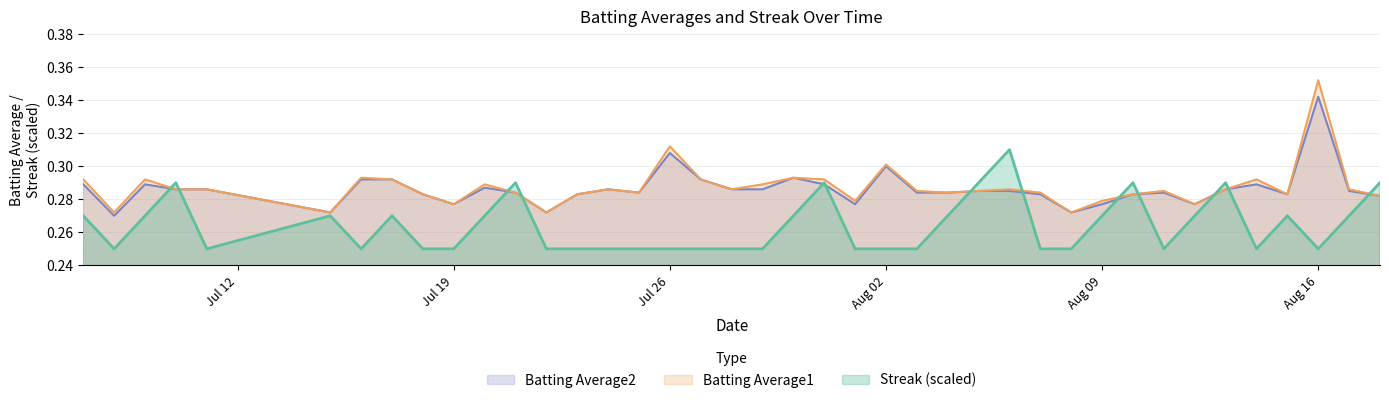

Rank the series by their maximum value, from highest to lowest.

Batting Average1, Batting Average2, Streak (scaled)